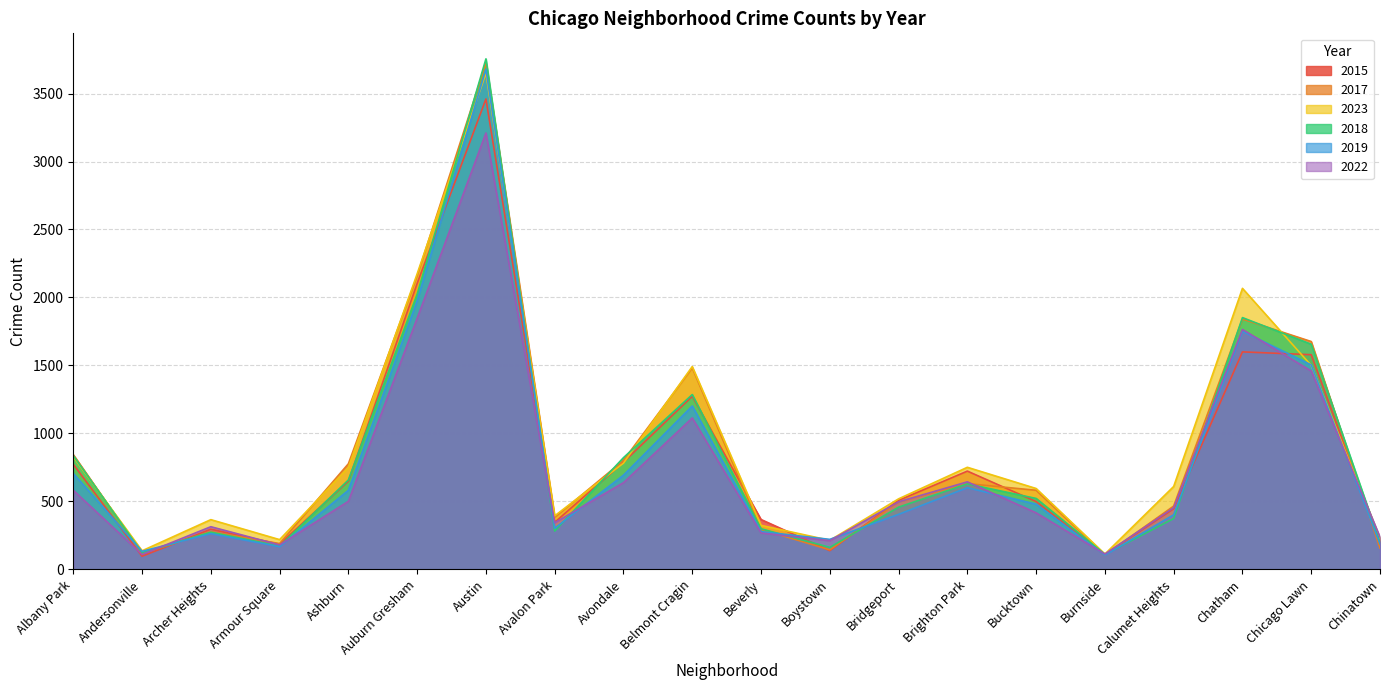

Which series has the widest spread of values?

2018